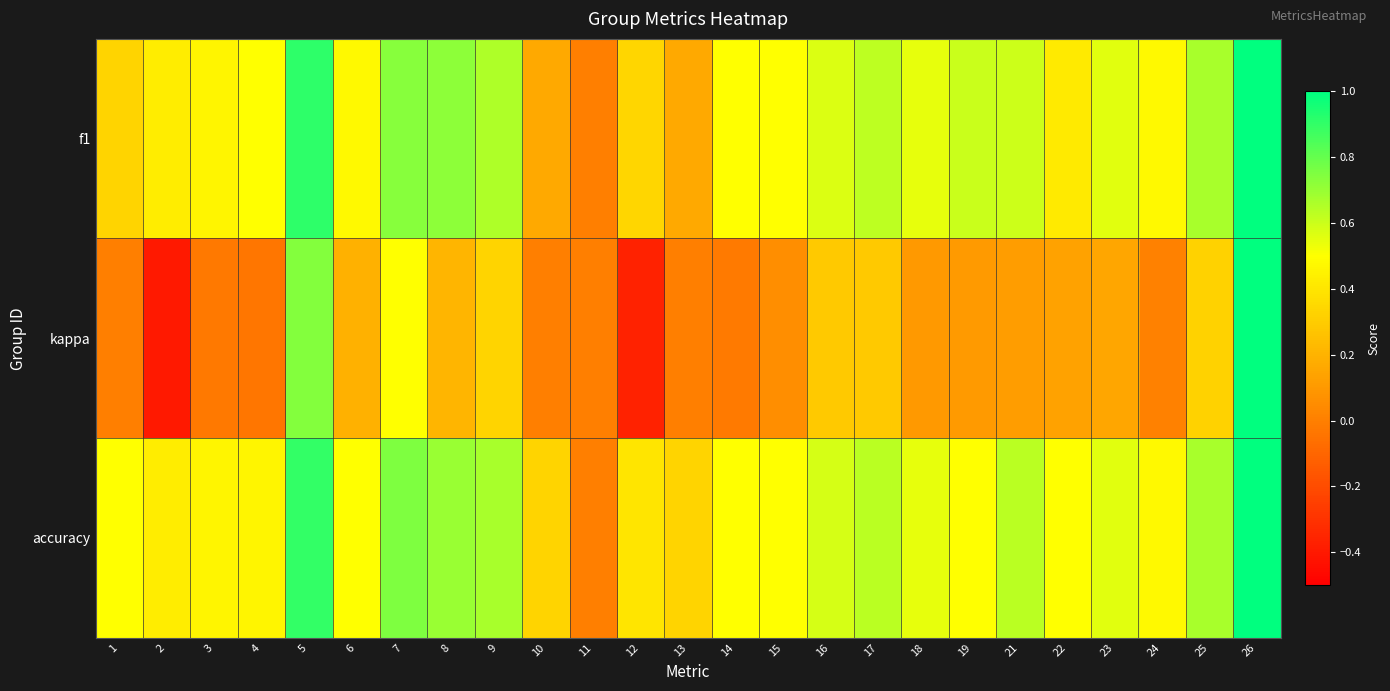

At how many categories does at least one series exceed 0?

24